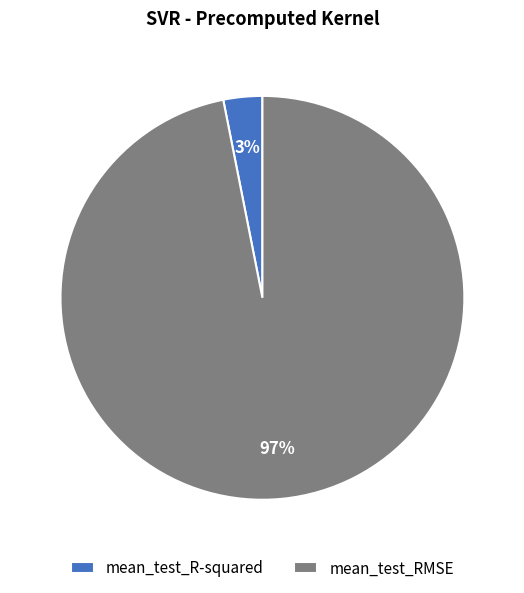

Is it true that mean_test_RMSE is 97% of the pie?

True